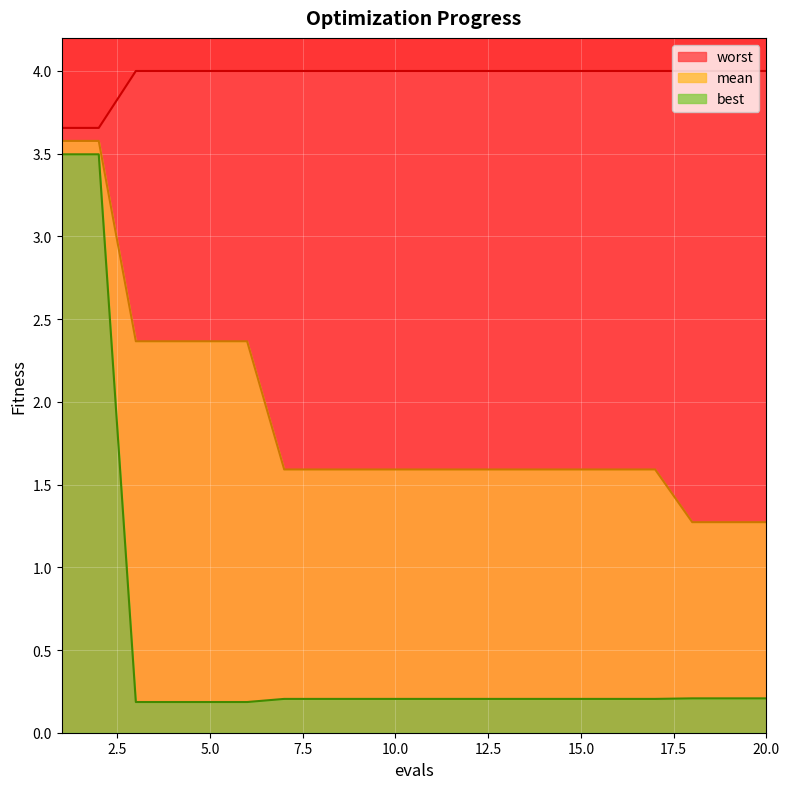

Reading left to right, what are all the values shown in this chart?

mean: 3.6	3.6	2.4	2.4	2.4	2.4	1.6	1.6	1.6	1.6	1.6	1.6	1.6	1.6	1.6	1.6	1.6	1.3	1.3	1.3
best: 3.5	3.5	0.2	0.2	0.2	0.2	0.2	0.2	0.2	0.2	0.2	0.2	0.2	0.2	0.2	0.2	0.2	0.2	0.2	0.2
worst: 3.7	3.7	4.0	4.0	4.0	4.0	4.0	4.0	4.0	4.0	4.0	4.0	4.0	4.0	4.0	4.0	4.0	4.0	4.0	4.0